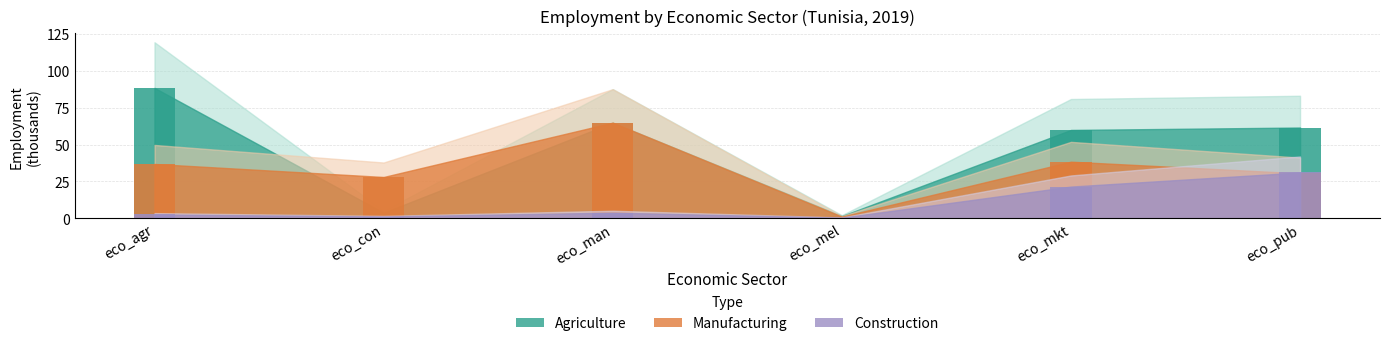

Which category has the highest value across all series?

eco_agr